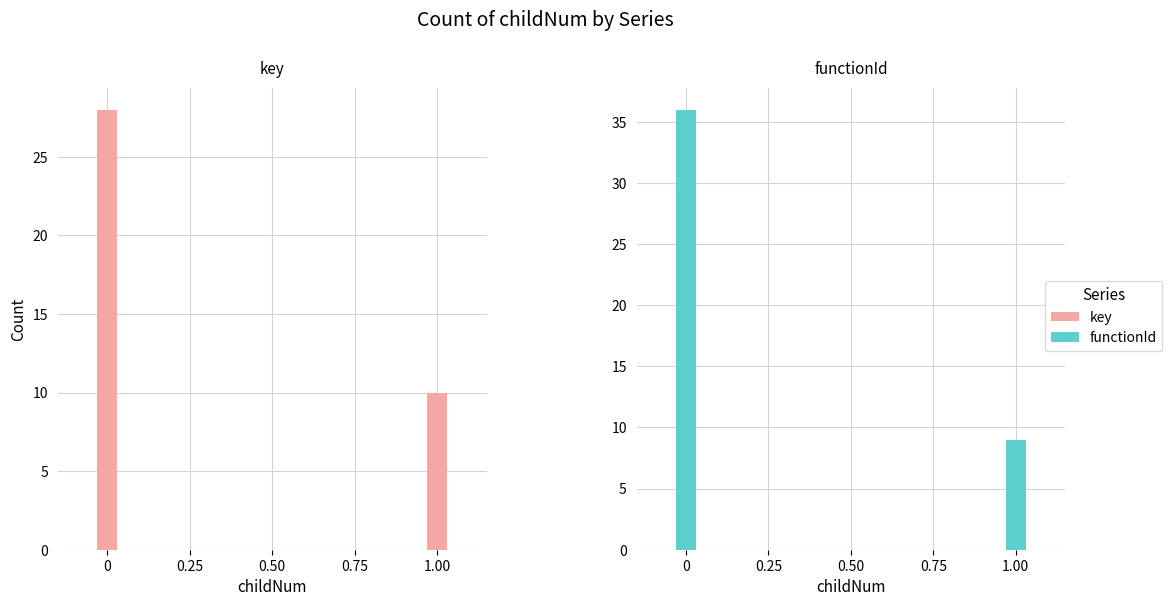

How many data points does each series have?

2